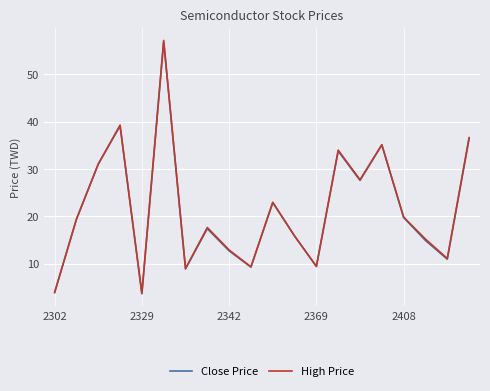

What is the maximum value for Close Price?

56.9